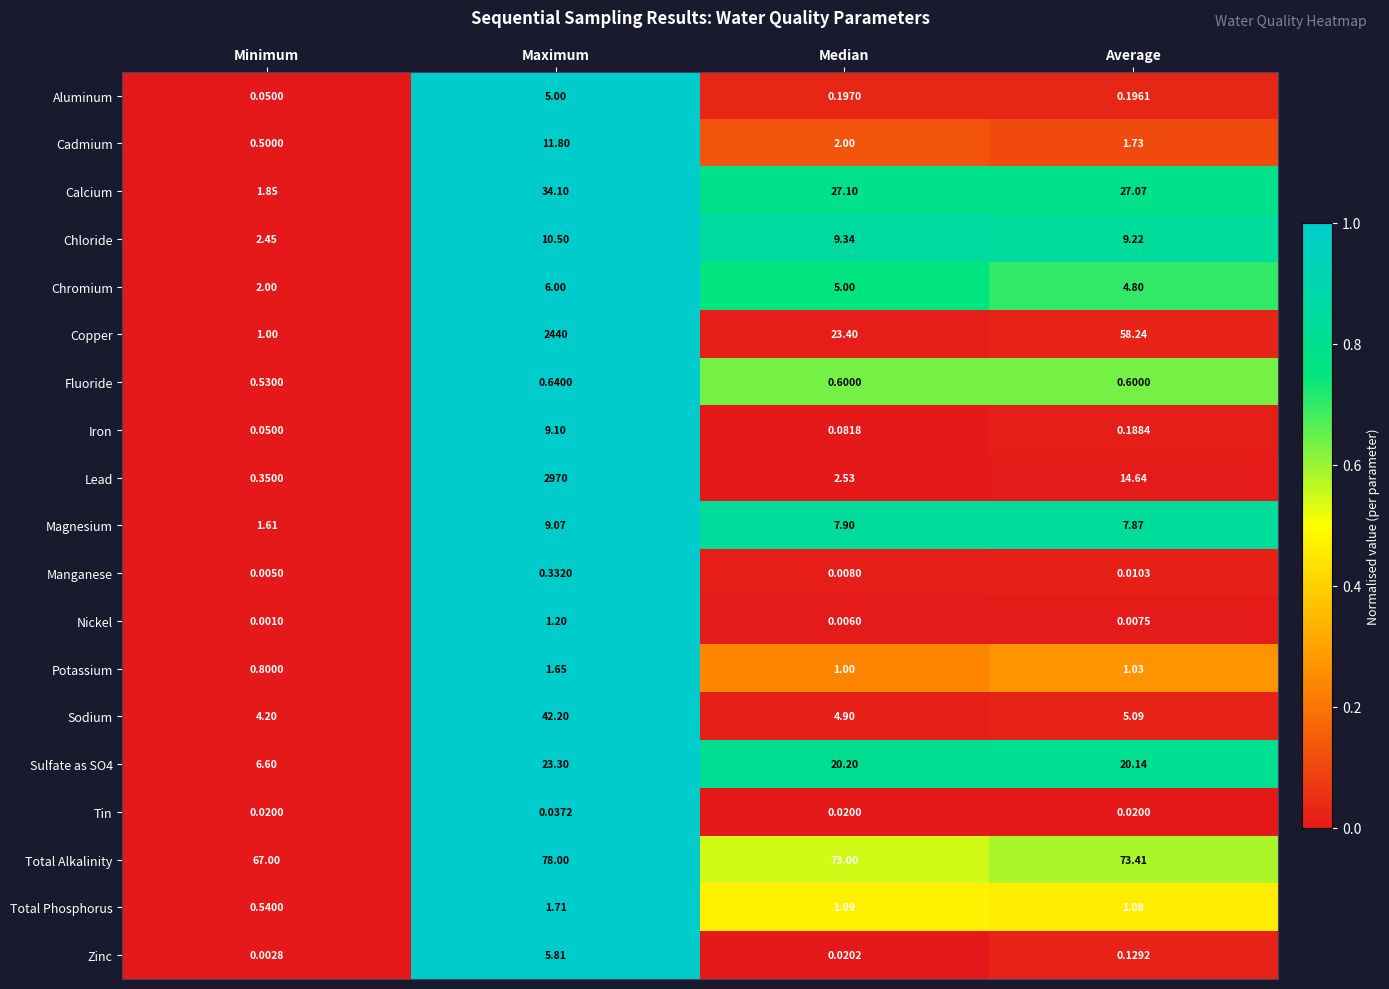

Where does the Copper series first go above 58?

Maximum